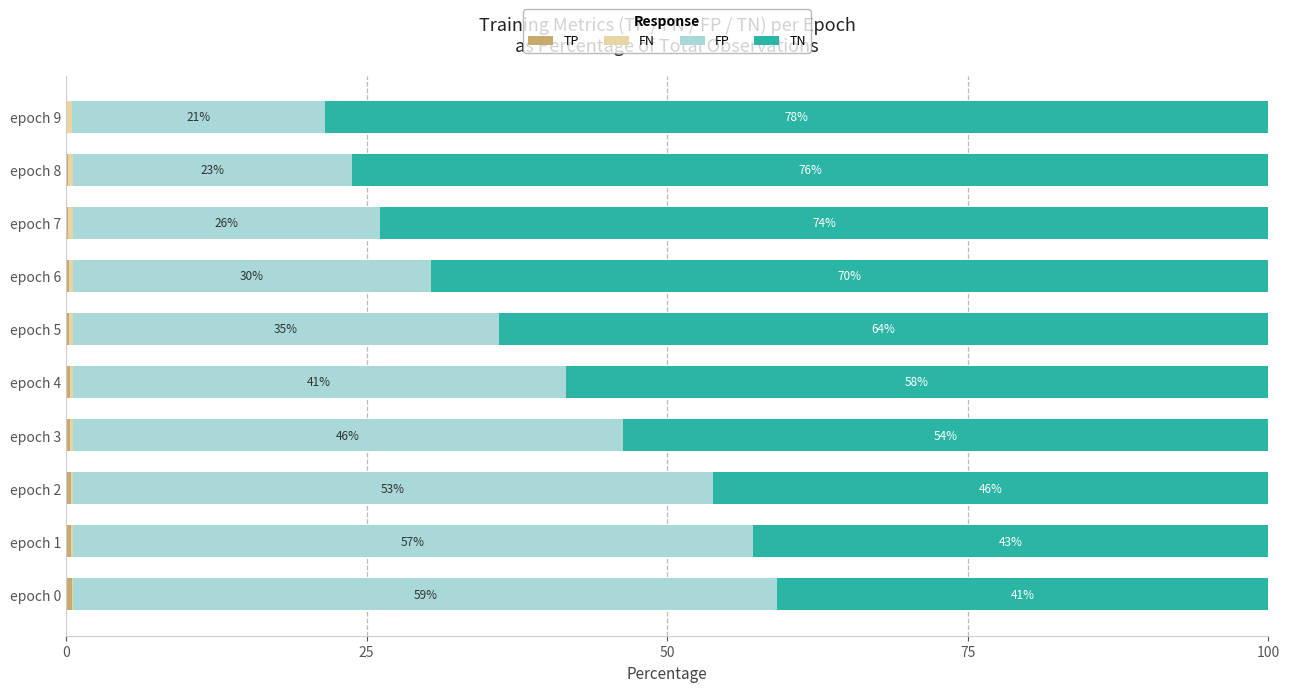

How many FN values are between 0 and 1?

10